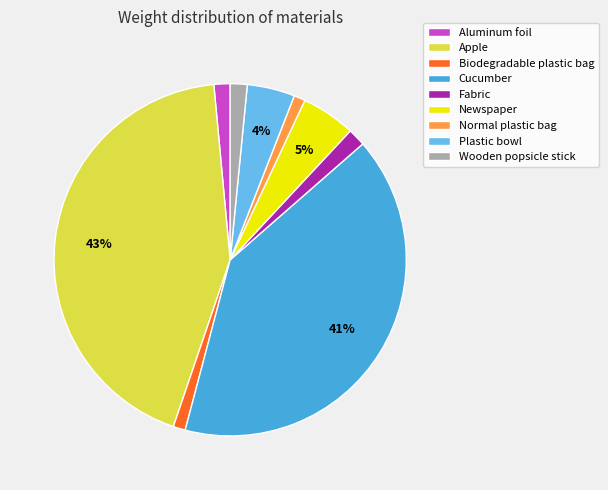

What is the largest slice in the pie chart?

Apple